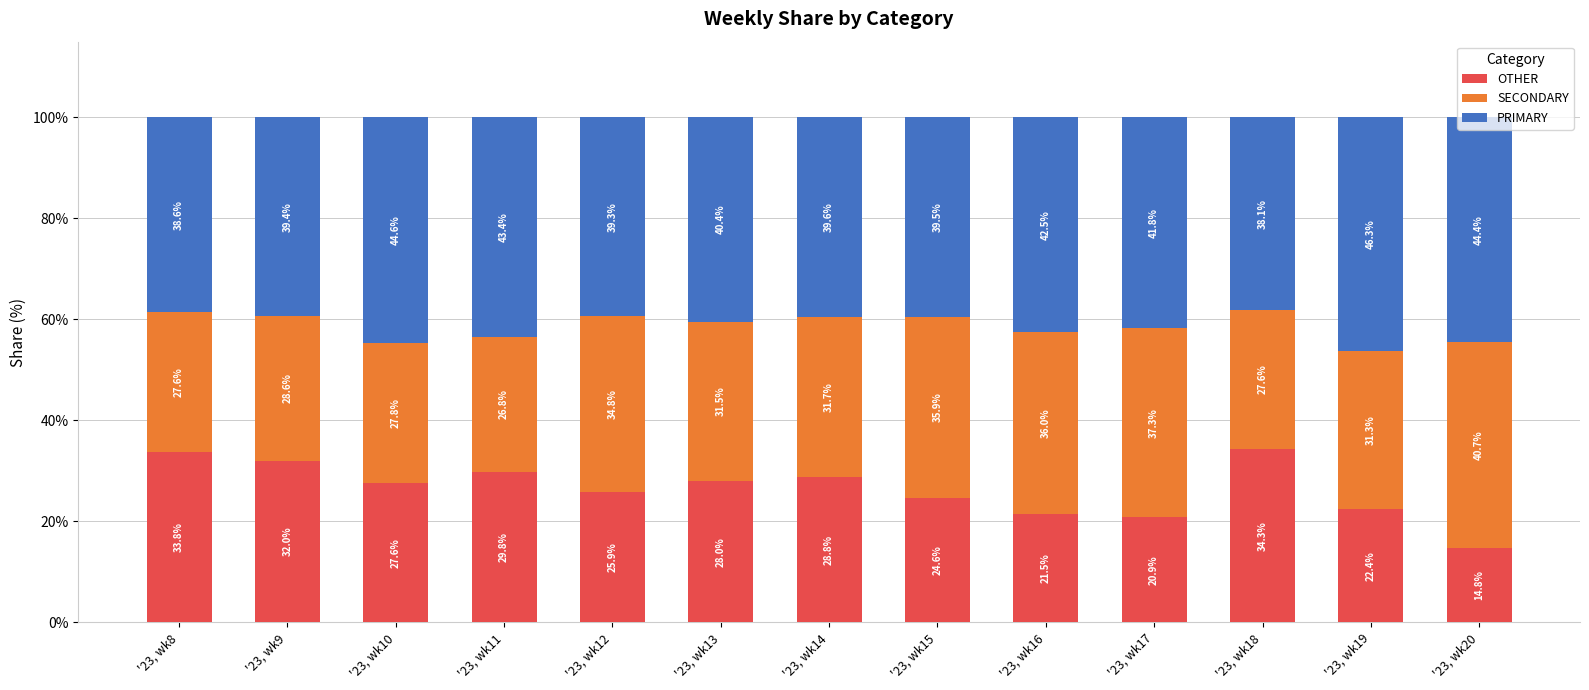

What is the total value across all series at '23, wk8?

100.0